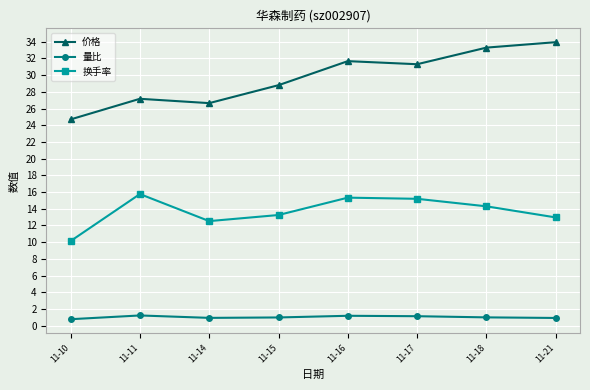

True or false: 价格 and 换手率 intersect in this chart.

False